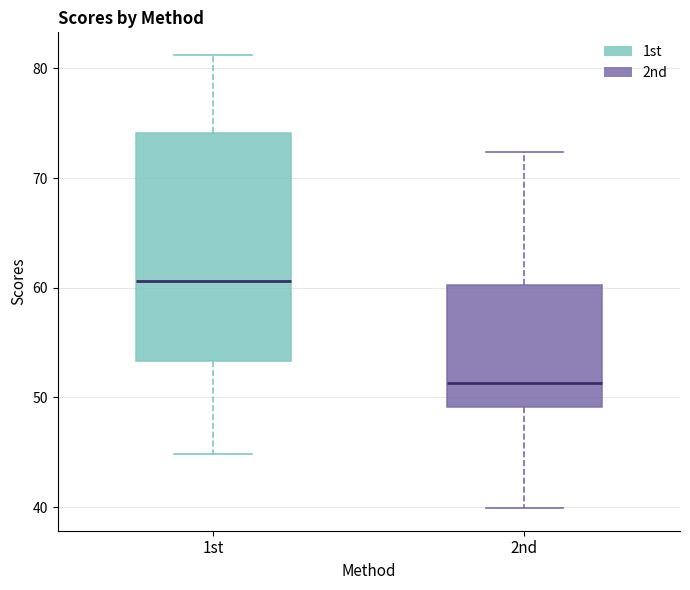

Where does the upper whisker of the box for 1st end on the y-axis? The values are not printed on the chart, so give them approximately, as read against the axis.

81